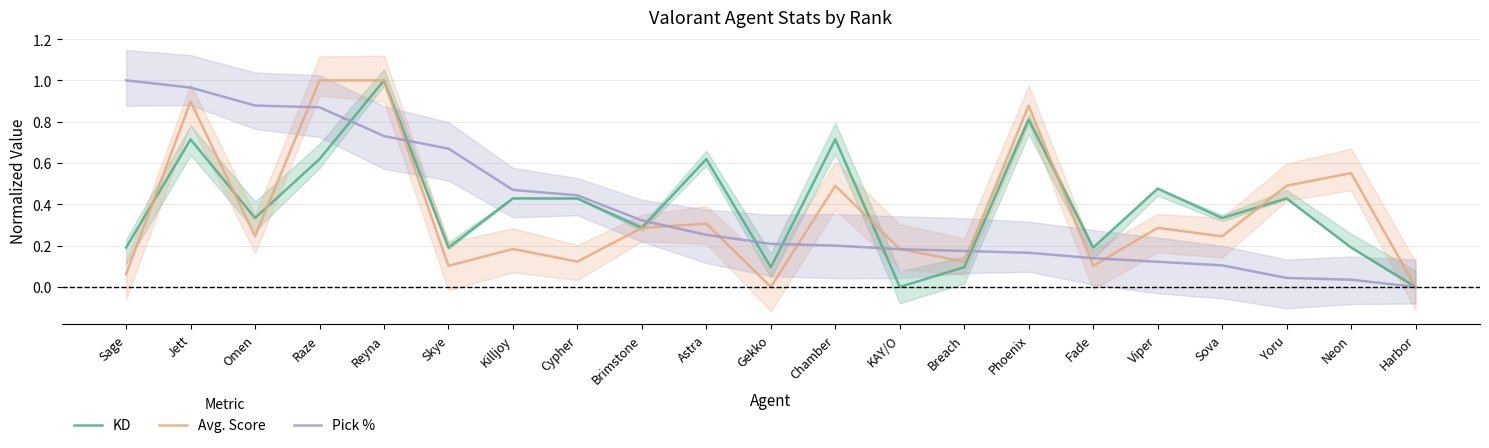

What is the spread (max minus min) of values at Sage?

0.9